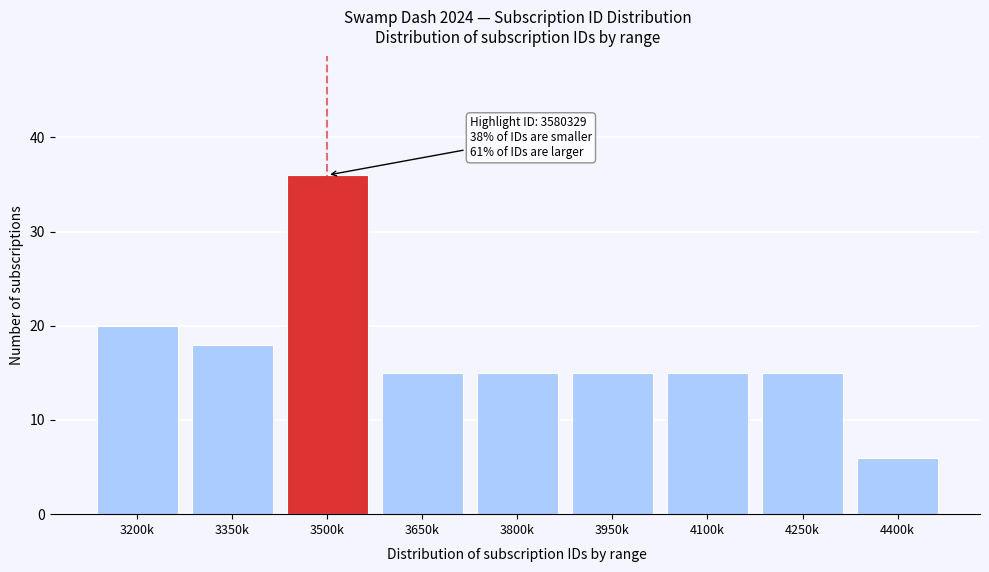

Reading left to right, transcribe all the data shown in this chart.

20	18	36	15	15	15	15	15	6